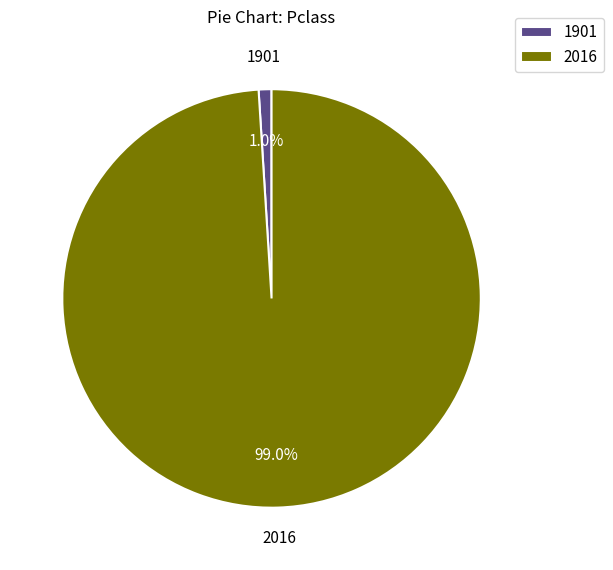

Is it true that 2016 is 99% of the pie?

True